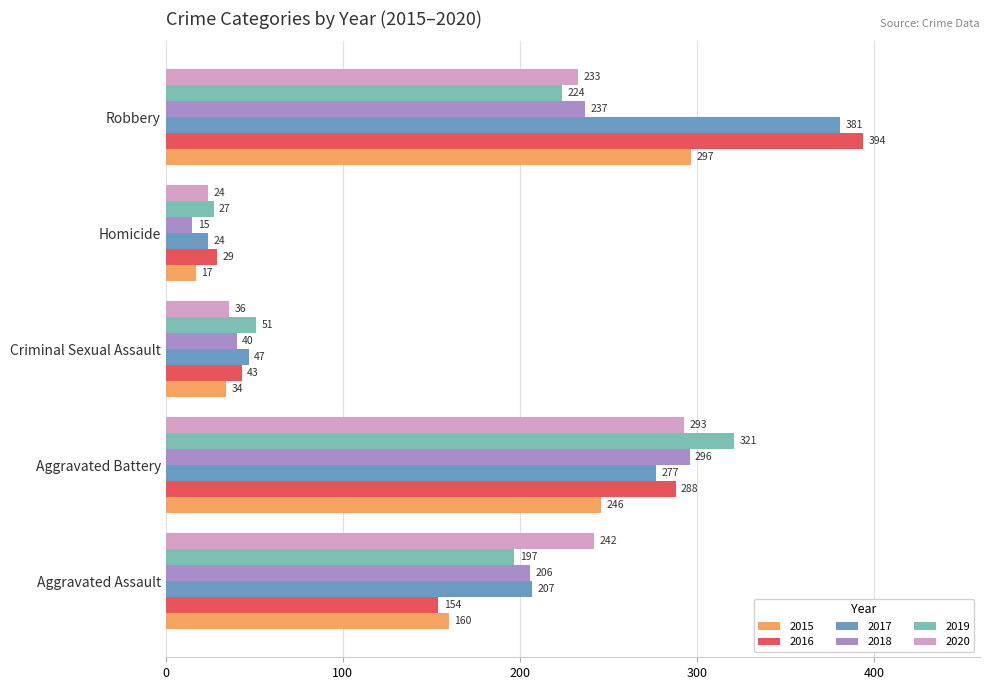

What is the sum of the 2019 values at Homicide and Robbery?

251